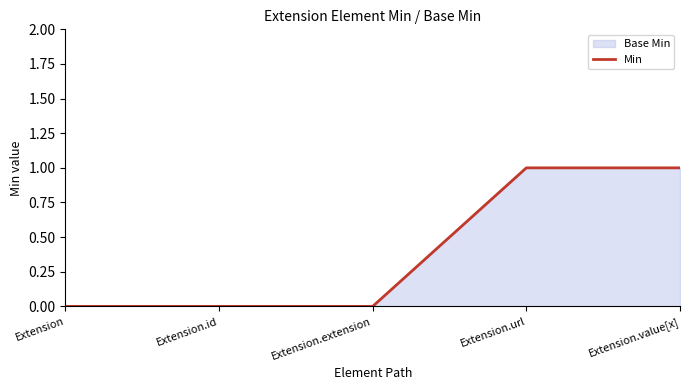

Reading right to left, list all the values displayed in this chart.

Extension.value[x]=1	Extension.url=1	Extension.extension=0	Extension.id=0	Extension=0